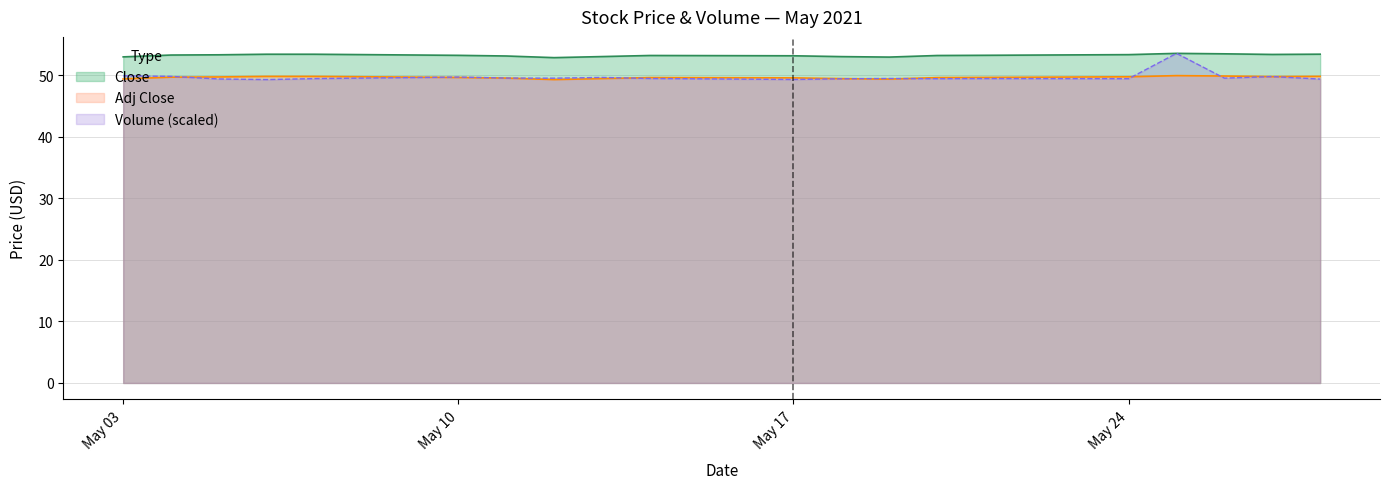

Which series has the largest total across all categories?

Close